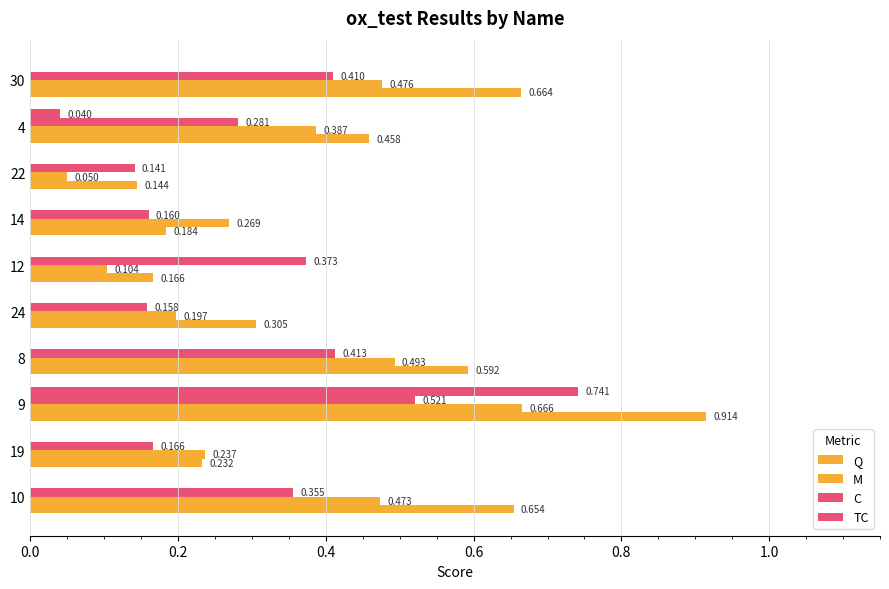

How many data points does each series have?

10